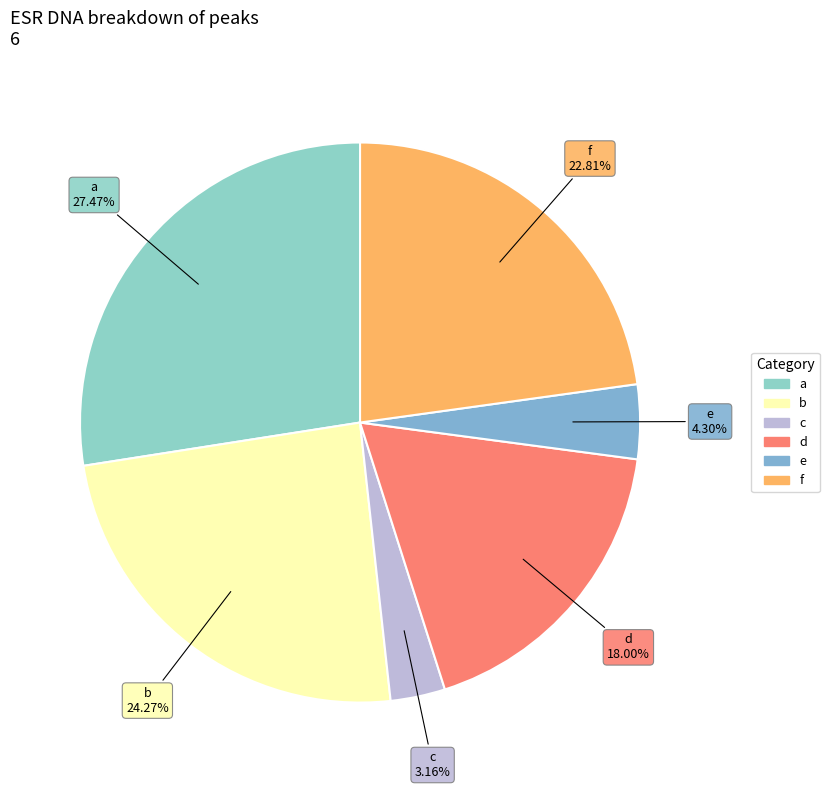

Is there a majority slice in this chart?

No